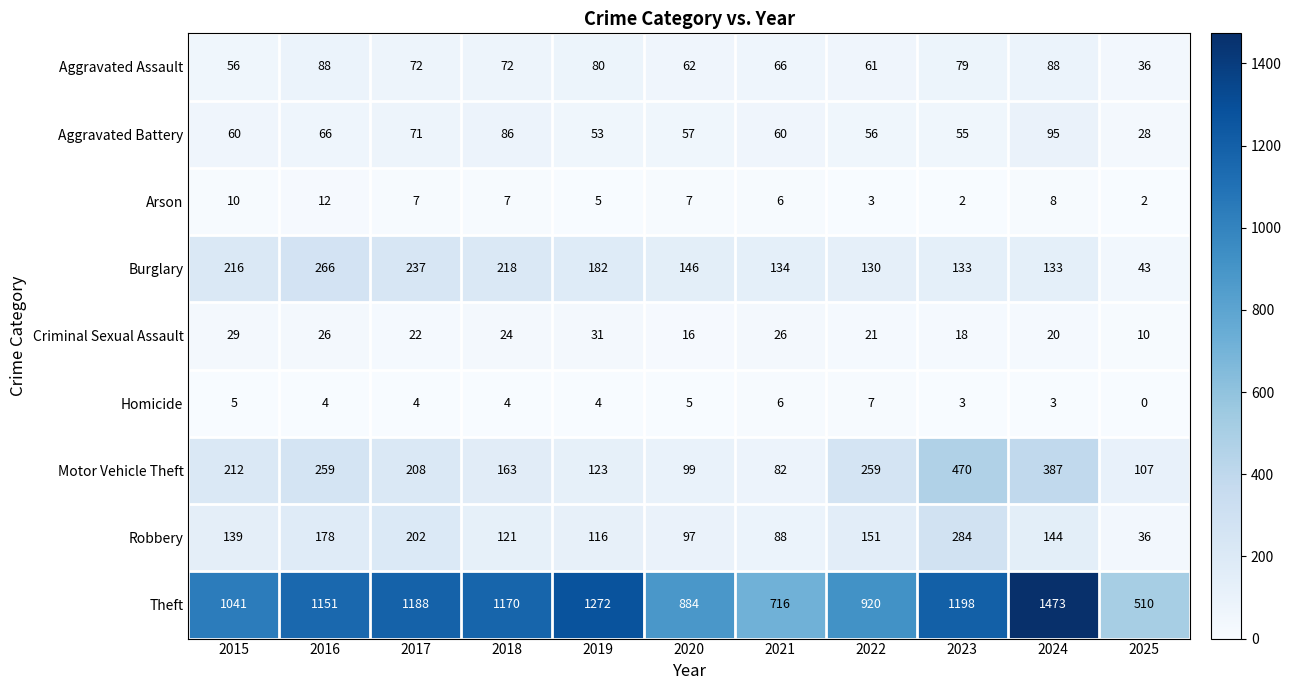

Which series has the largest total across all categories?

Theft